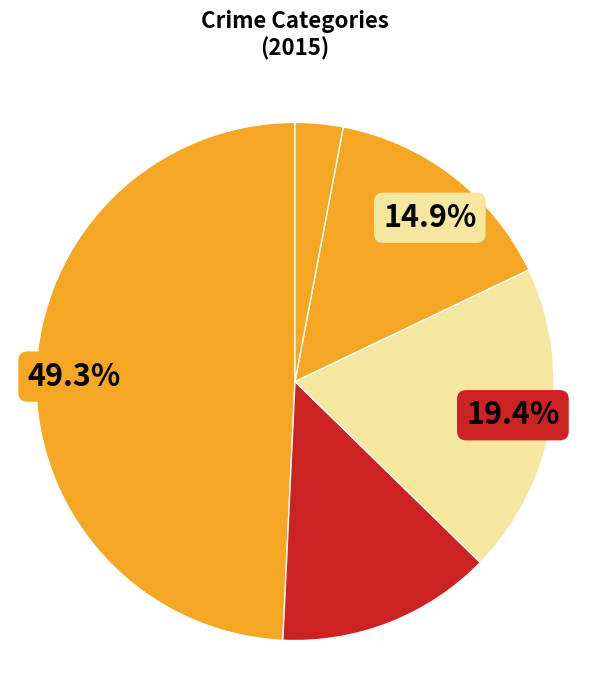

How many slices are in this pie chart?

5